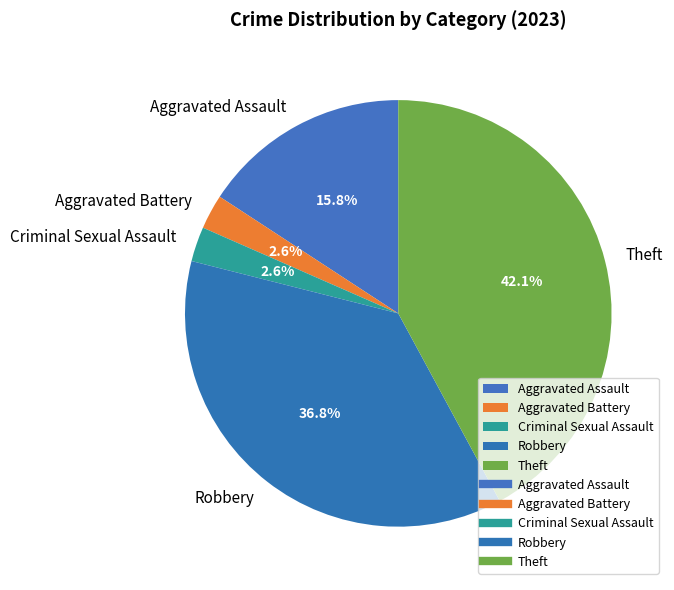

Is it true that Robbery is 49% of the pie?

False